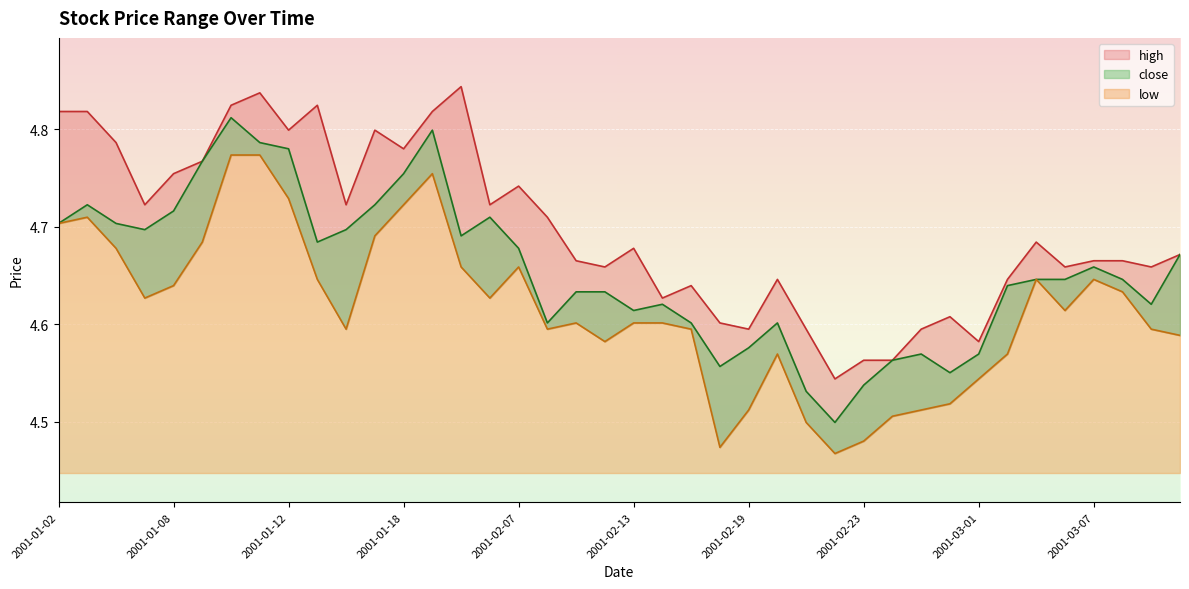

What is the difference between the second highest and second lowest values in the high series?

0.3